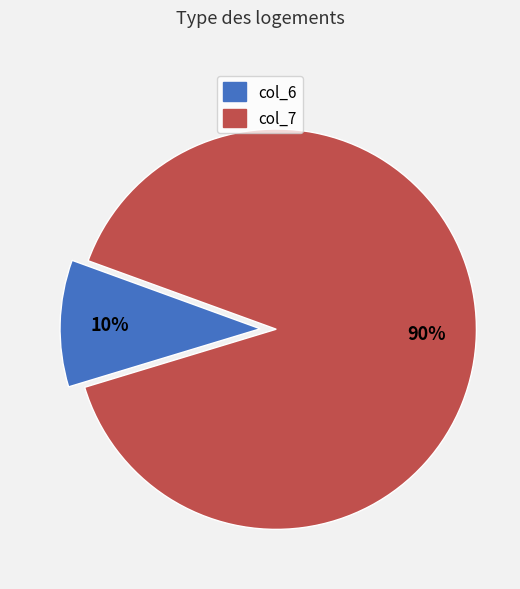

Is it true that col_6 is 4% of the pie?

False